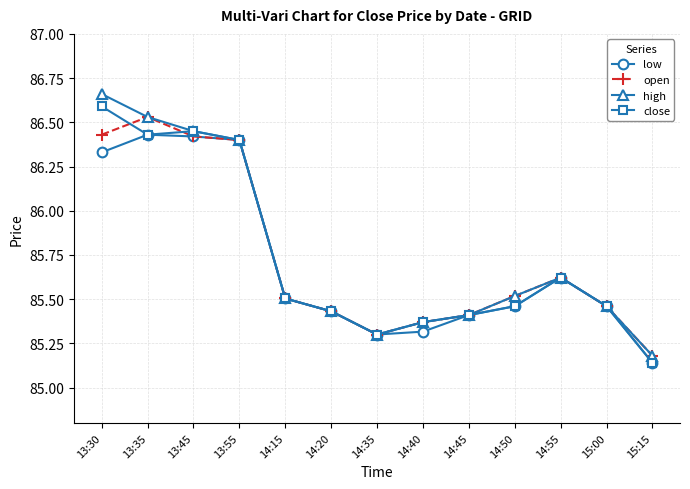

Which series has the largest range (max minus min)?

high